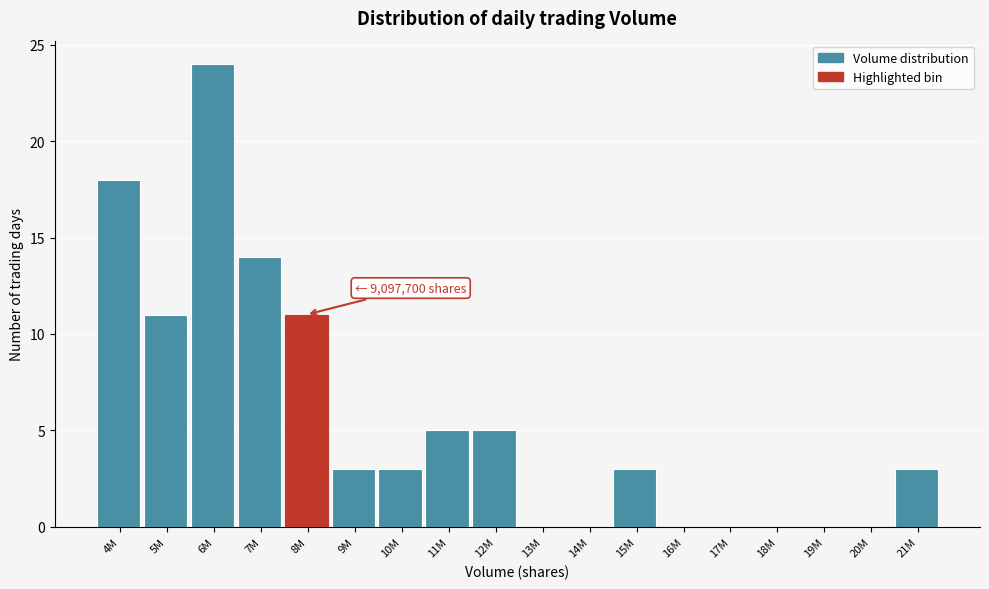

Reading left to right, what are all the values shown in this chart?

4M=18	5M=11	6M=24	7M=14	8M=11	9M=3	10M=3	11M=5	12M=5	13M=0	14M=0	15M=3	16M=0	17M=0	18M=0	19M=0	20M=0	21M=3